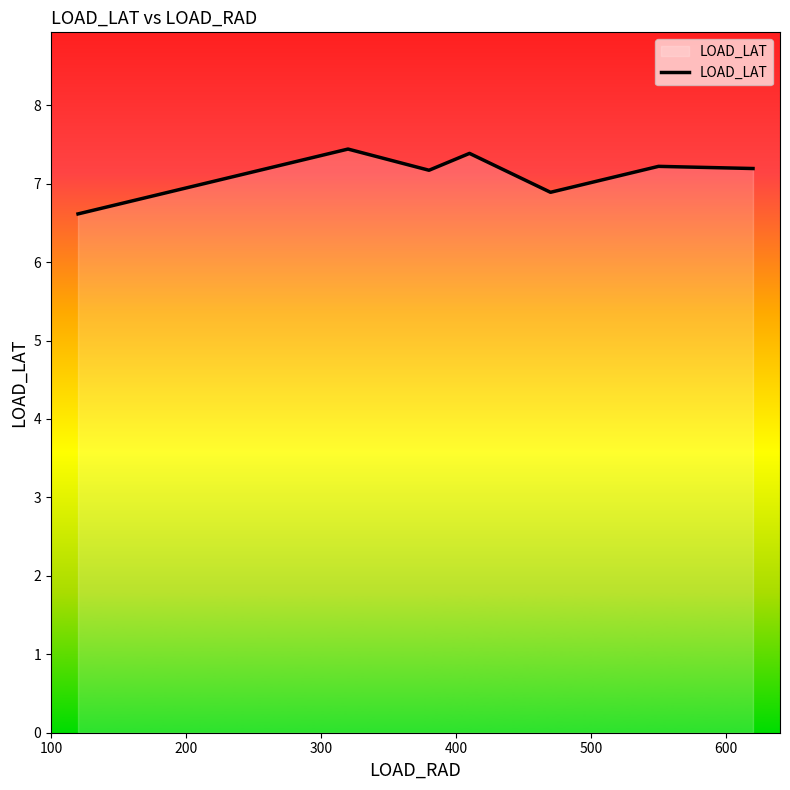

True or false: there are more than 1 points higher than both neighbors.

True